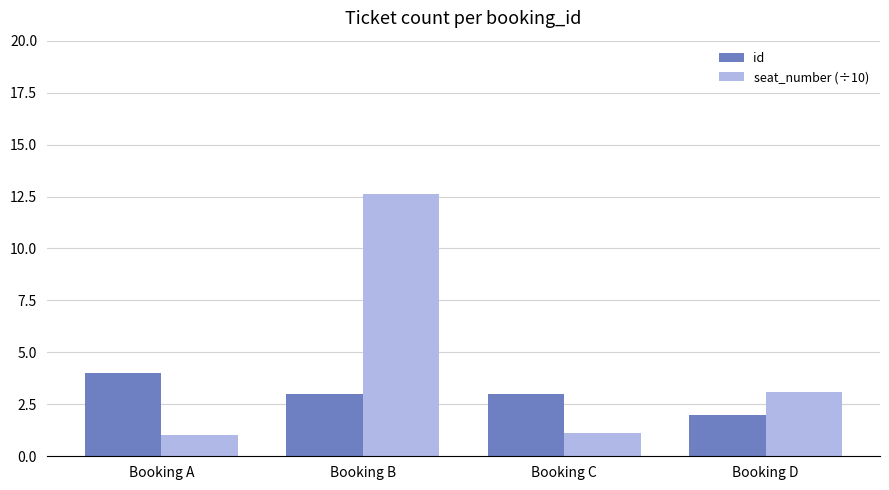

Reading left to right, transcribe all the data shown in this chart.

id: 4.0	3.0	3.0	2.0
seat_number (÷10): 1.0	12.6	1.1	3.1